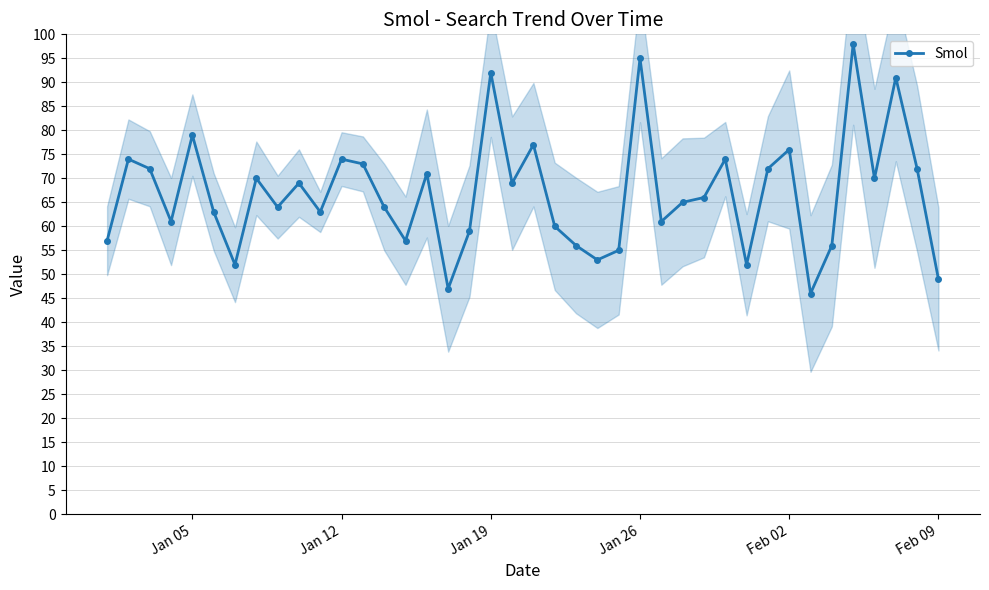

What is the maximum value for Smol?

98